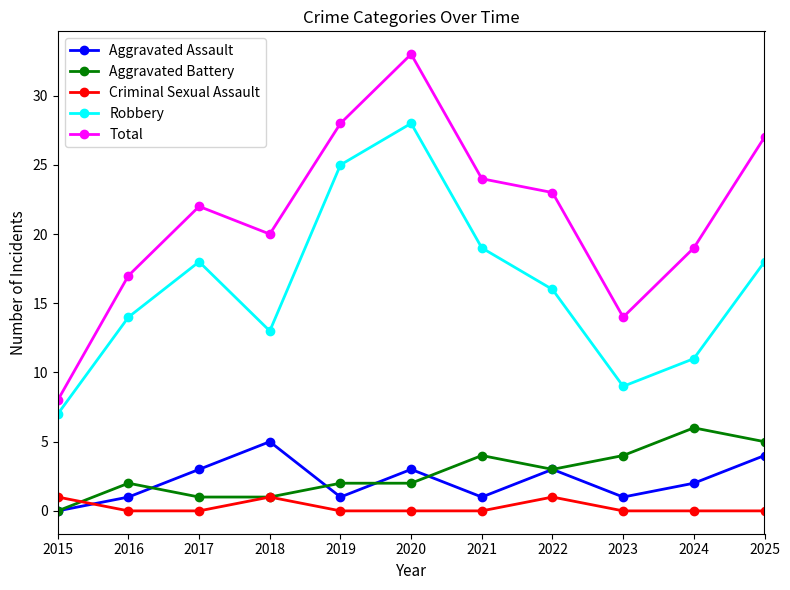

True or false: Aggravated Battery and Total cross at least once.

False